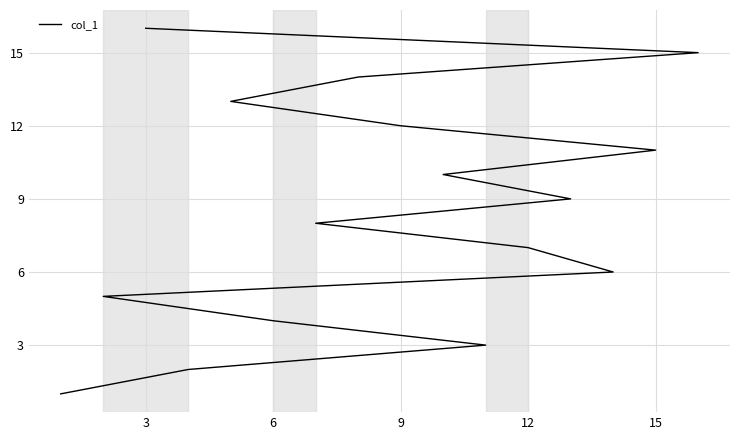

Is it true that the value at 15 is 10?

False